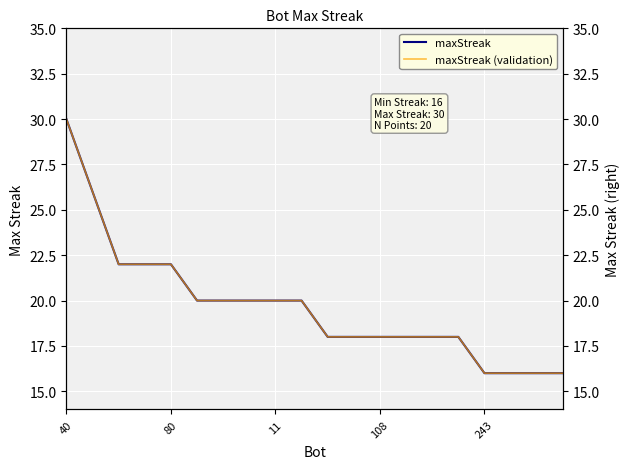

True or false: maxStreak (validation) has more than 1 points higher than both neighbors.

False